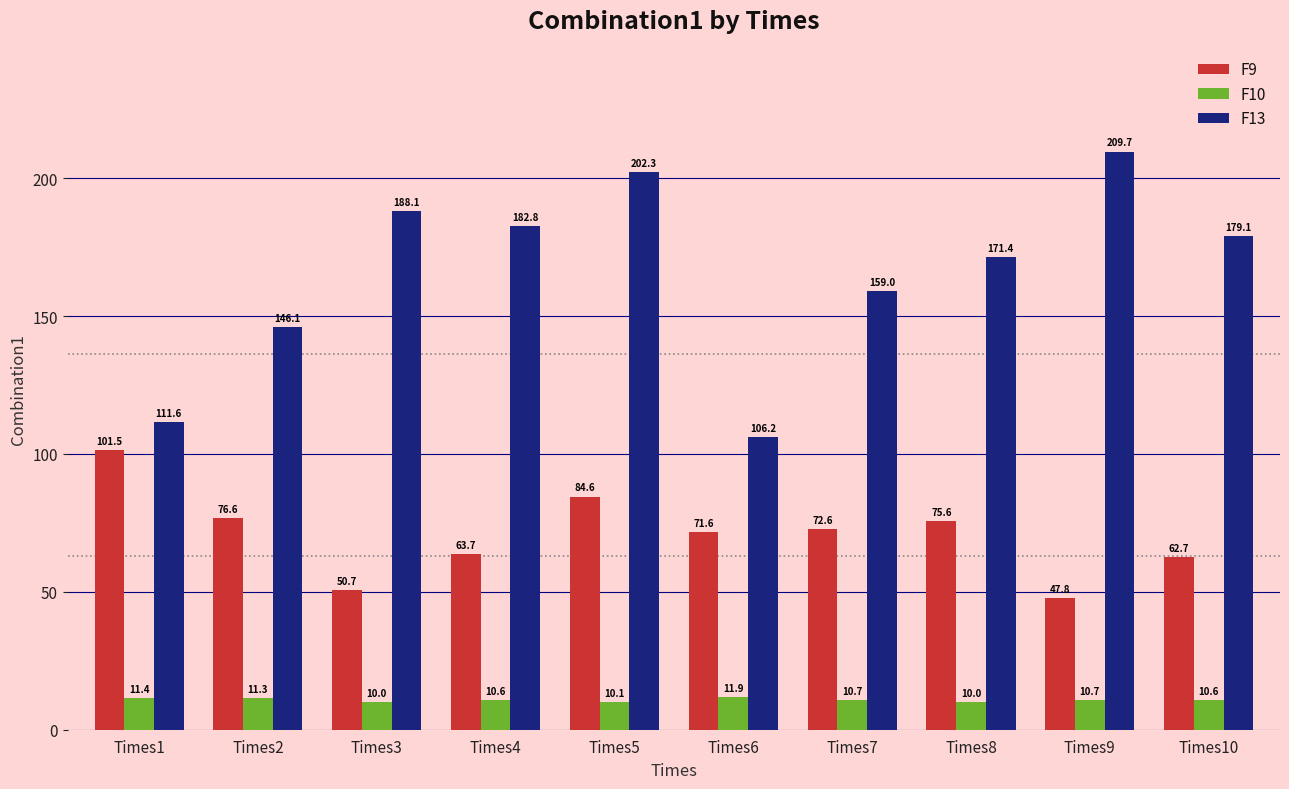

Is it true that F13 equals 111.6 at Times1?

True